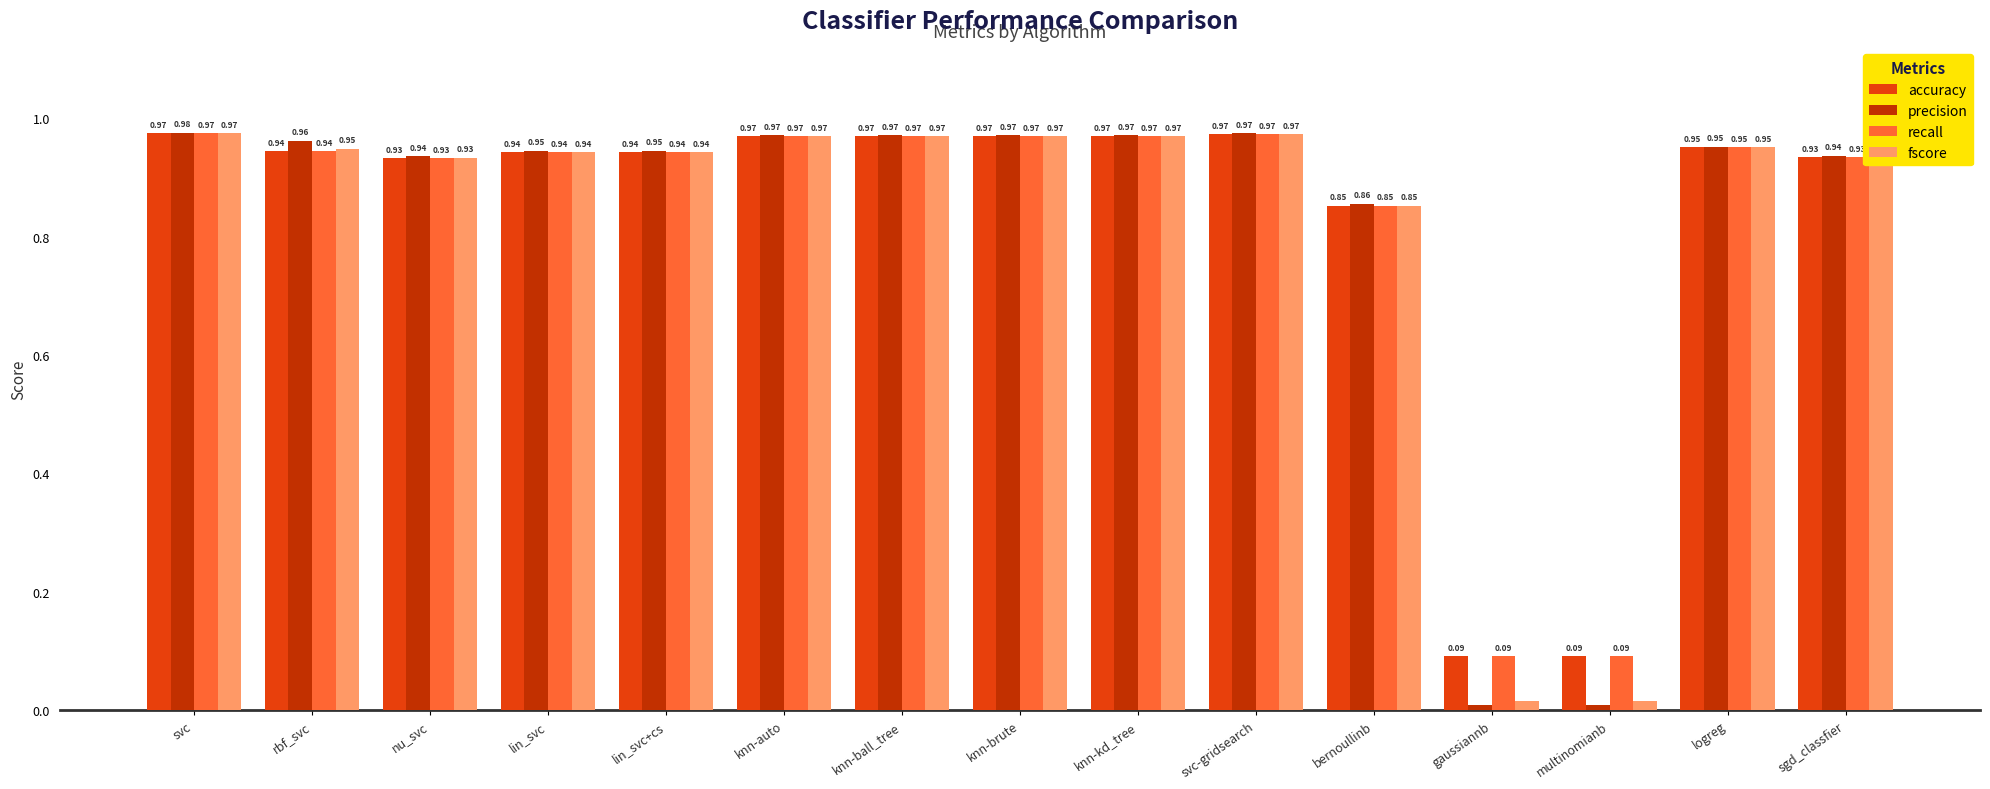

What is the label of the 4th bar from the left?

lin_svc